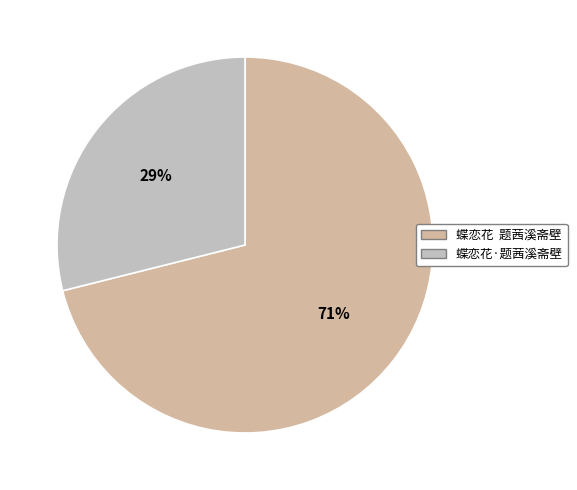

How many segments does this pie chart have?

2